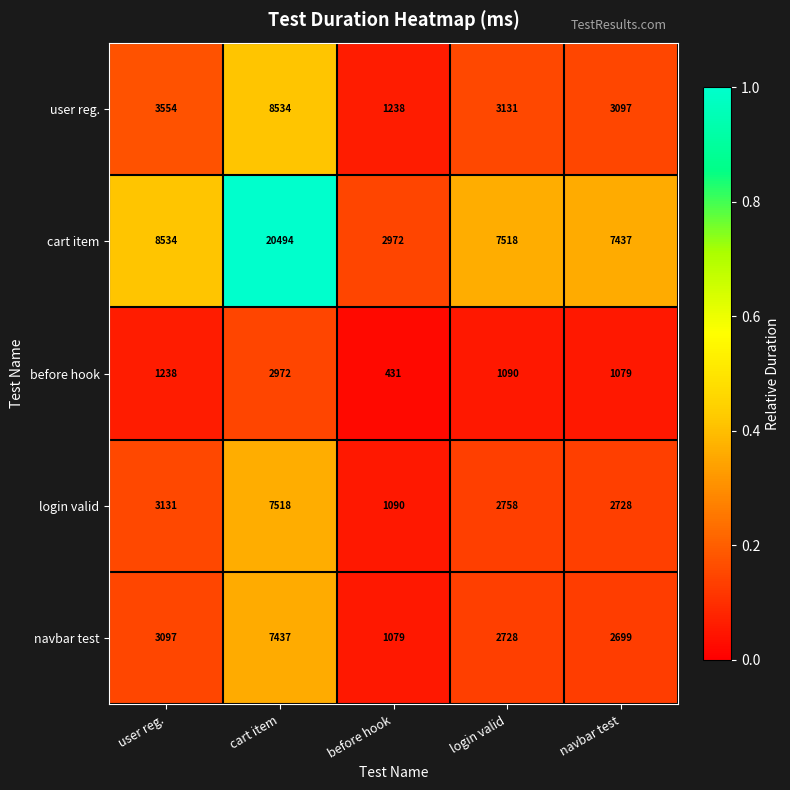

True or false: navbar test has a value of 4967 at cart item.

False